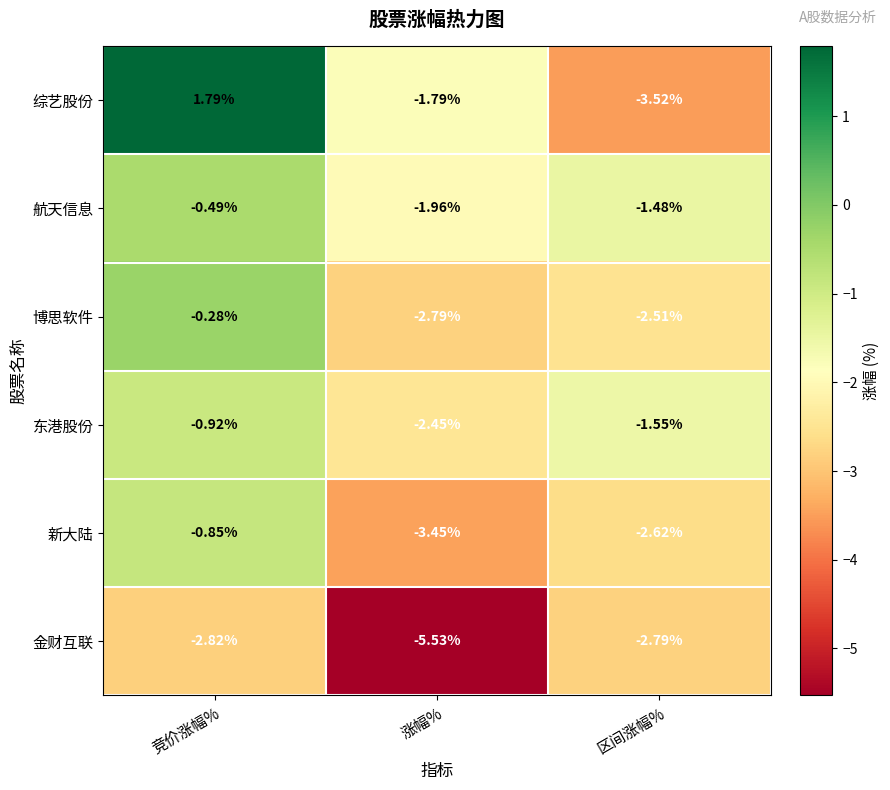

Which category has the highest value in the 航天信息 series?

竞价涨幅%